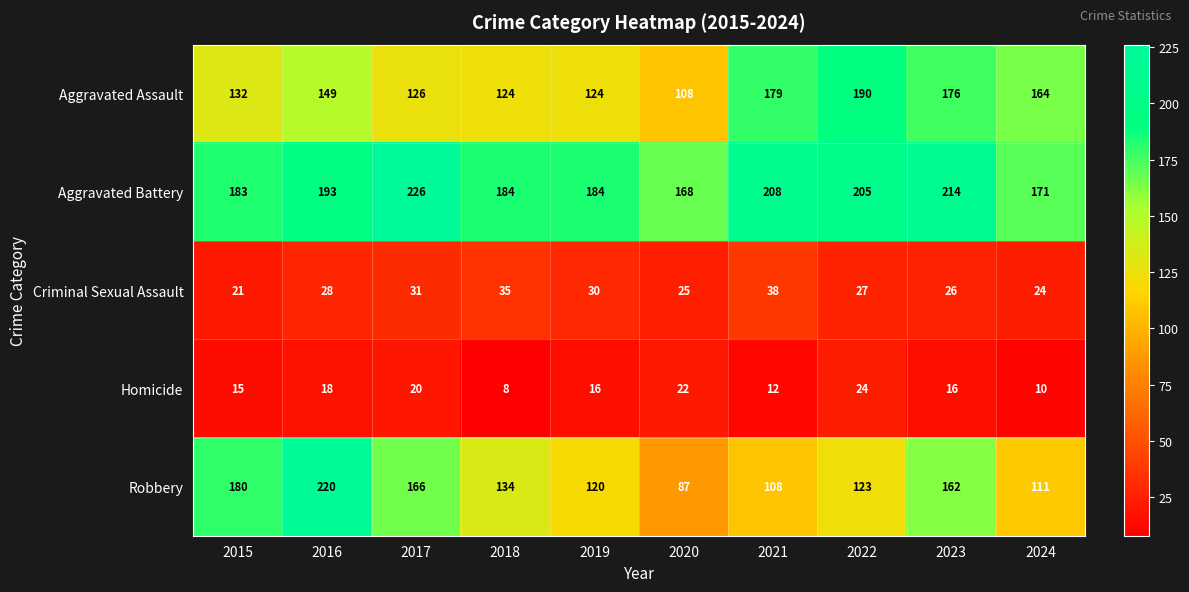

The Criminal Sexual Assault series shows 8 at 2021. True or false?

False